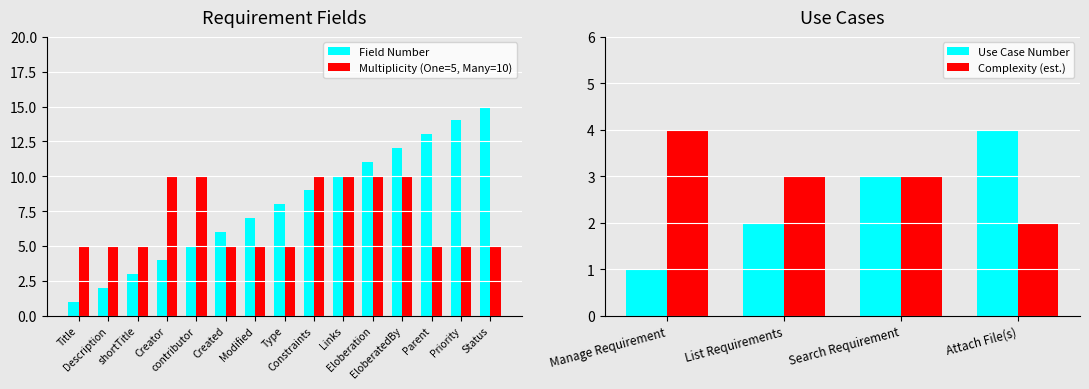

Does the chart contain any negative values?

No